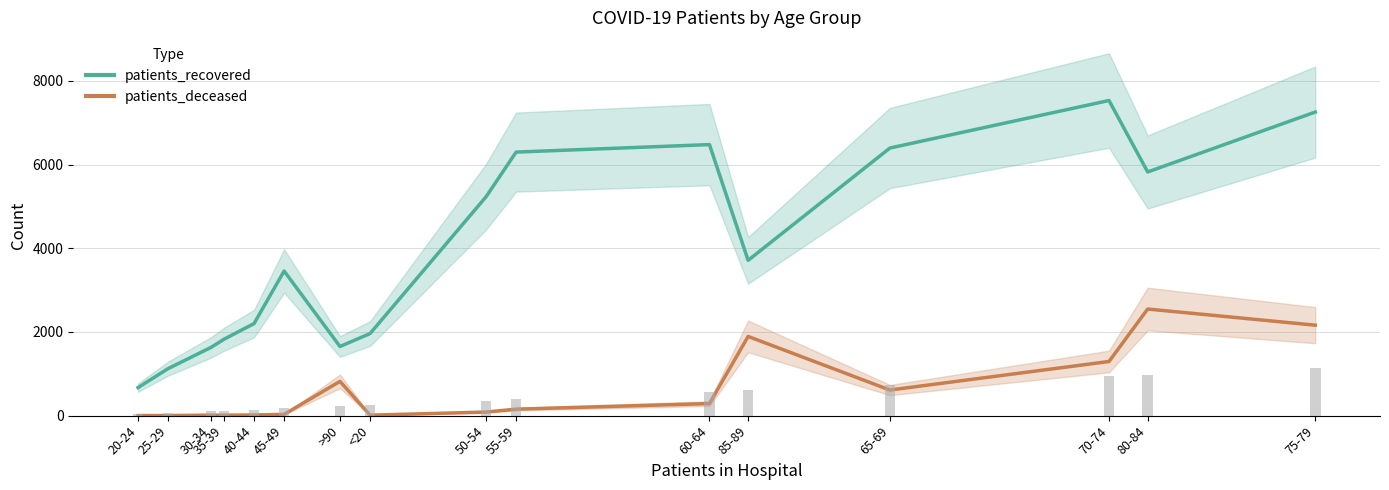

What is the total value across all series at 40-44?

2216